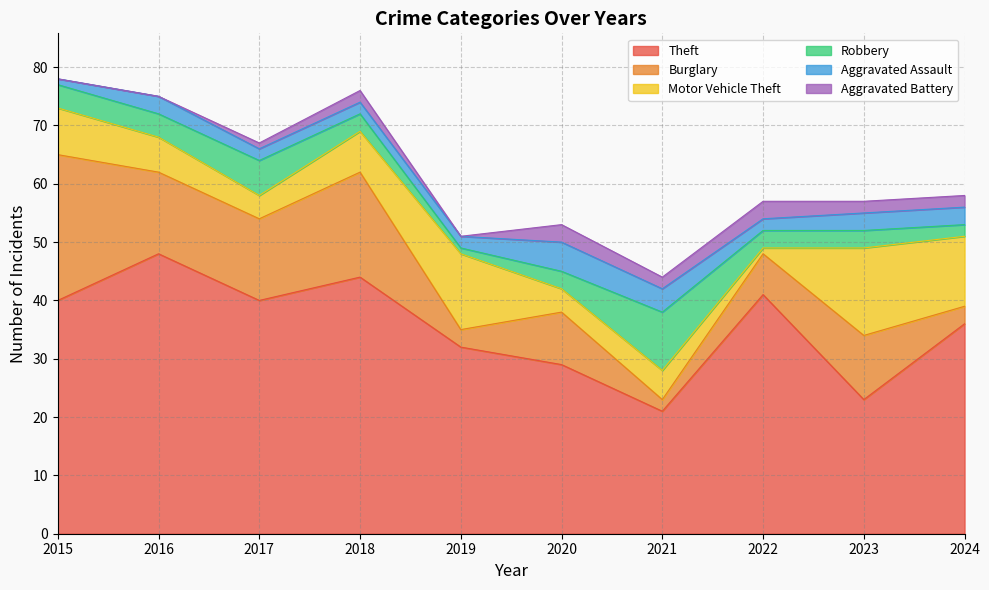

What is the difference between the maximum and minimum values in the Robbery series?

9